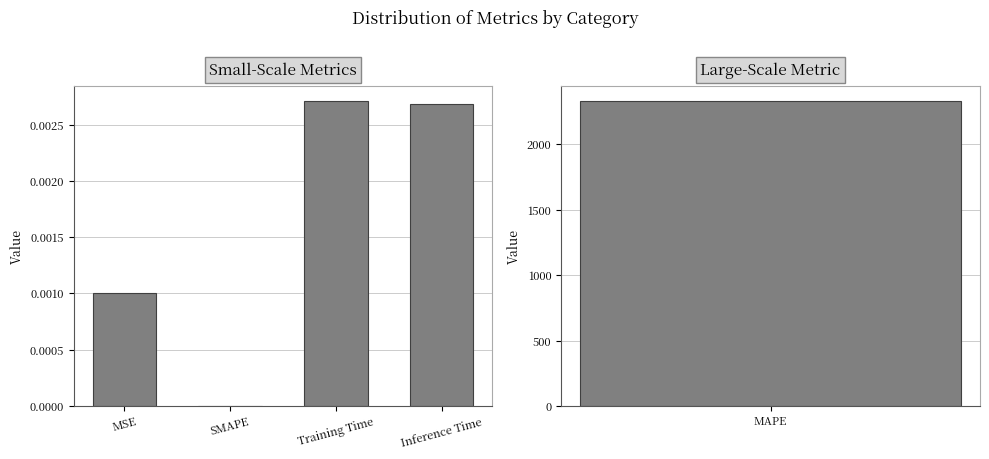

True or false: the data shows 0.0 at SMAPE.

True